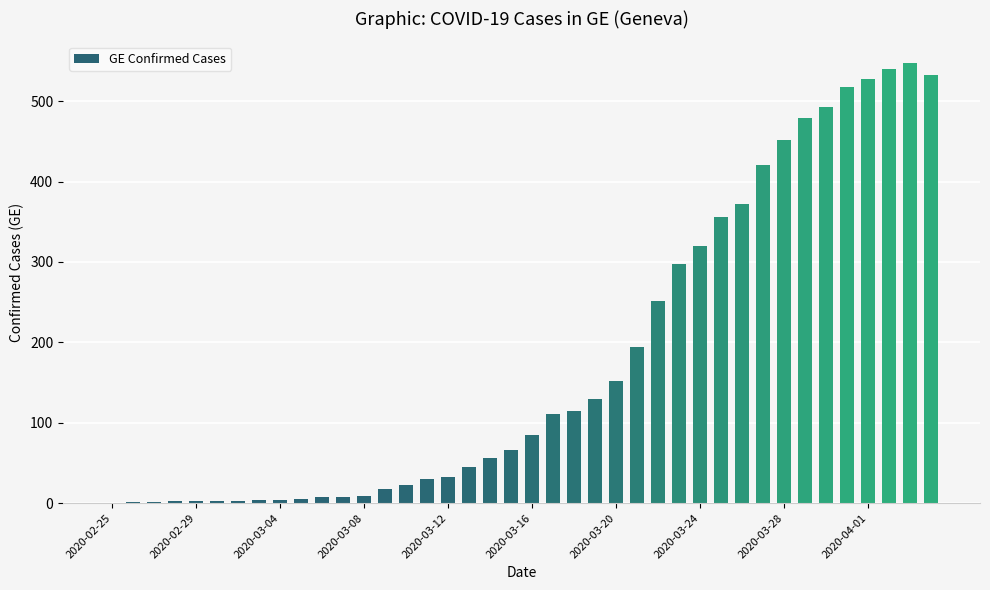

What is the sum of all values?

7213